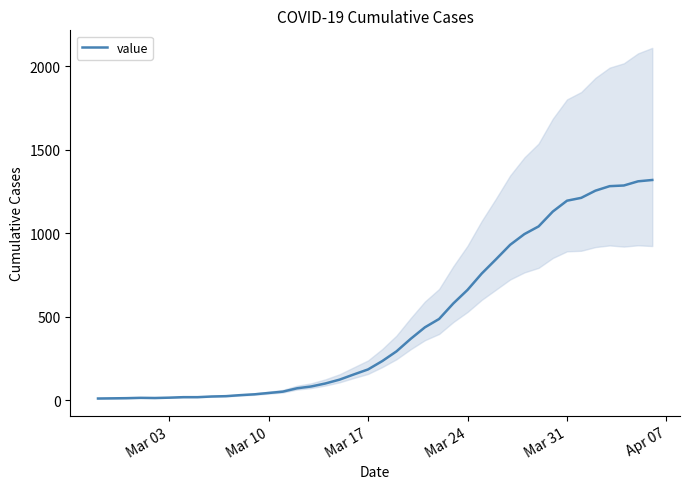

Reading left to right, what are all the values shown in this chart?

10	11	12	14	13	15	18	18	22	24	30	35	43	51	71	82	100	123	154	184	234	292	367	436	486	579	660	758	843	930	994	1040	1129	1194	1211	1254	1281	1285	1310	1318